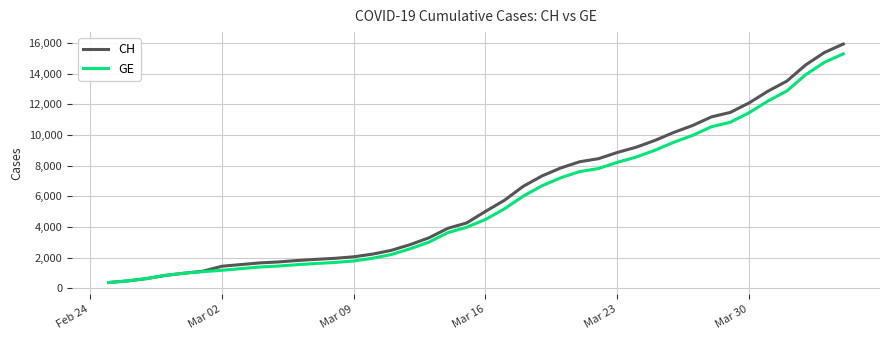

What is the greatest value displayed?

15926